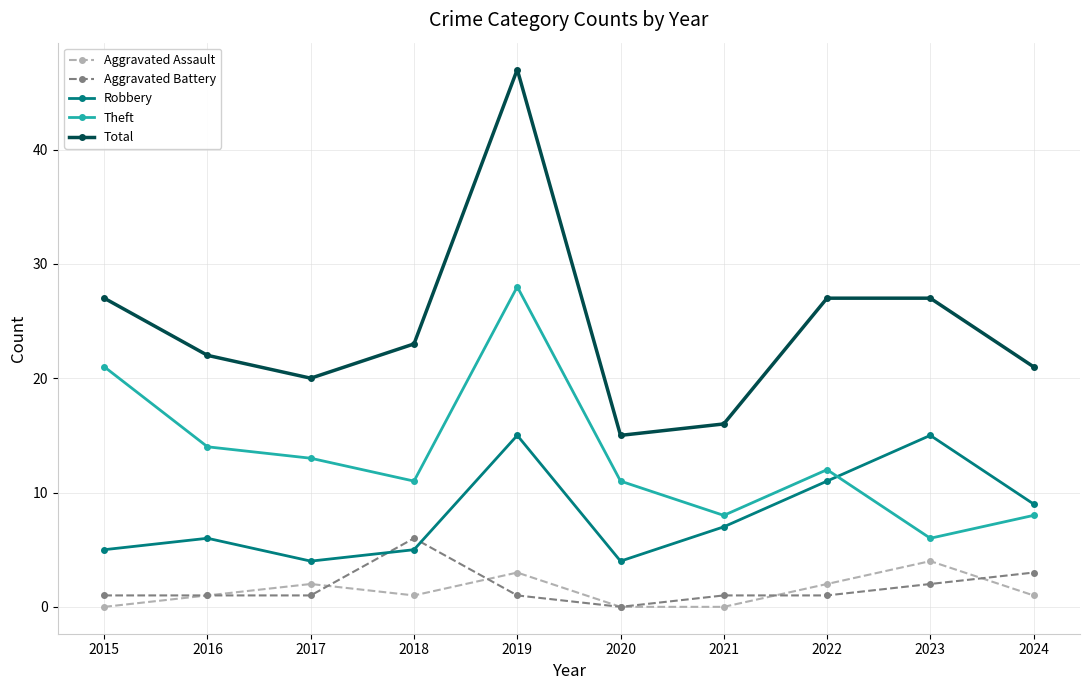

At which label is Aggravated Battery closest to 3?

2024